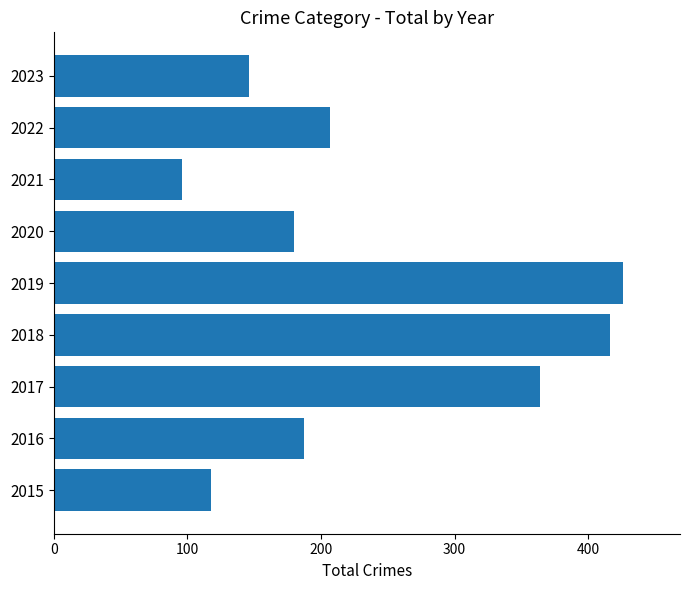

List the labels in order of value, largest first.

2019, 2018, 2017, 2022, 2016, 2020, 2023, 2015, 2021